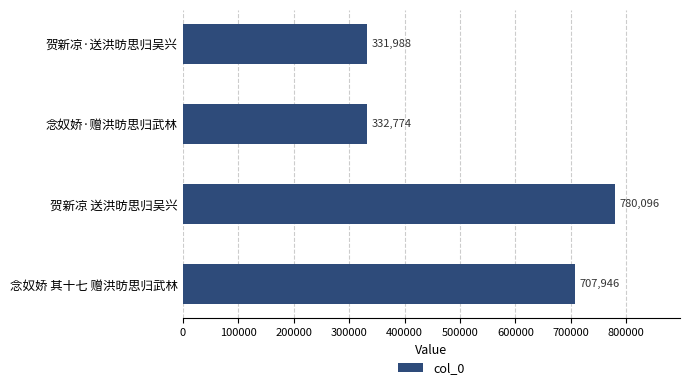

True or false: the data shows 425962 at 贺新凉 送洪昉思归吴兴.

False